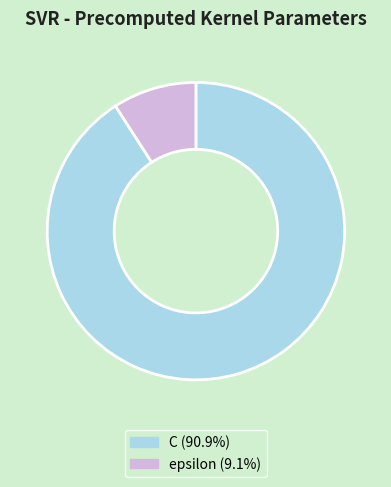

Approximately how many times larger is the value at epsilon compared to C?

0.1